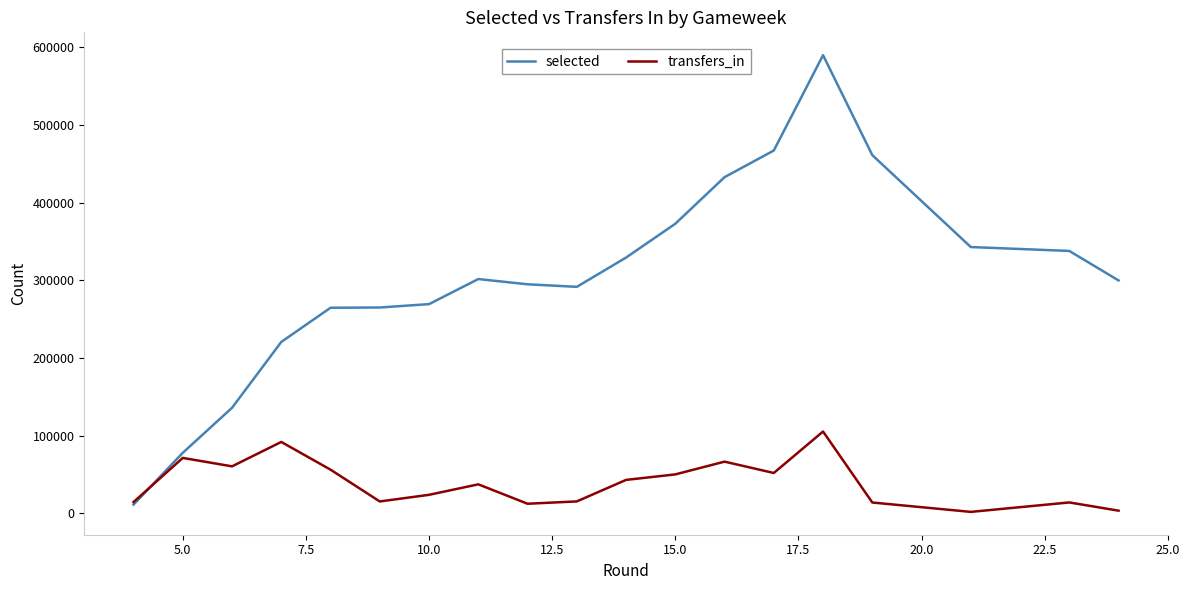

What are all the series names shown in the legend?

selected, transfers_in